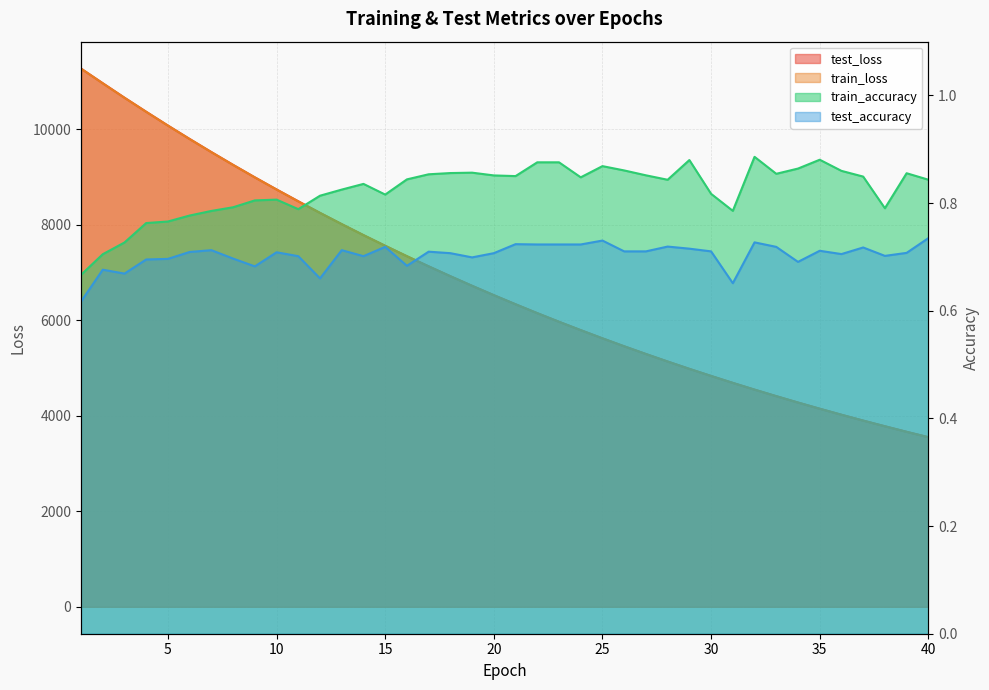

Where does the test_loss series first go above 6526?

1